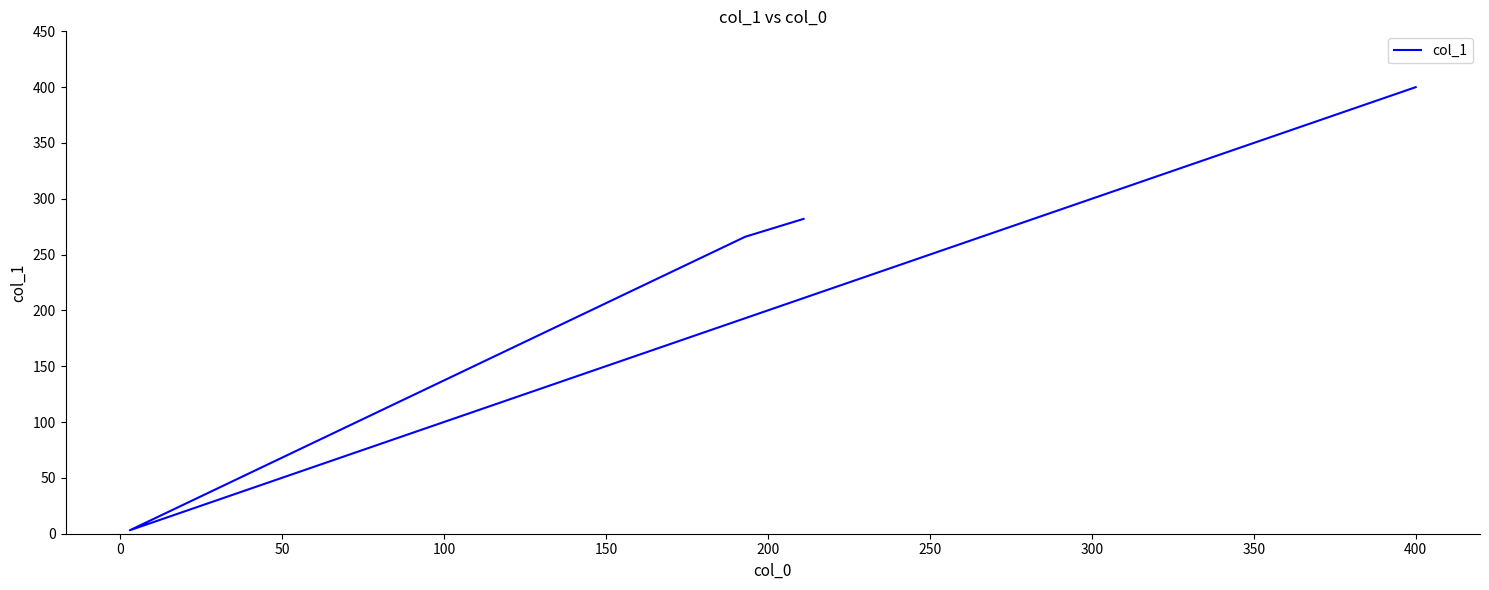

What is the difference between the second highest and minimum values?

278.9